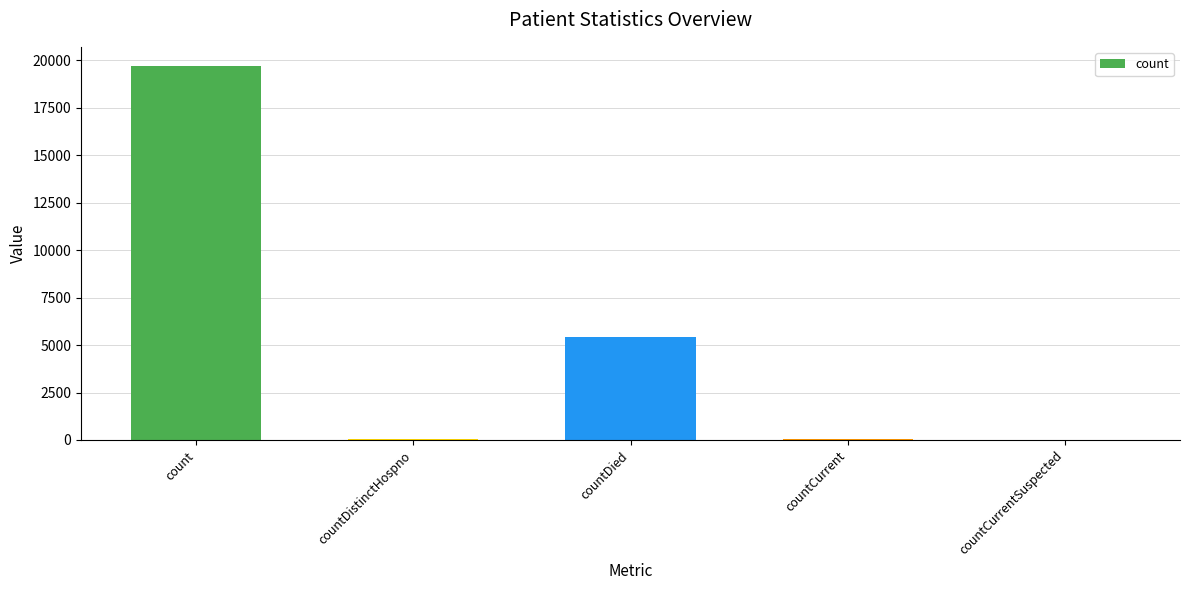

Which has a higher value, countDistinctHospno or countDied?

countDied